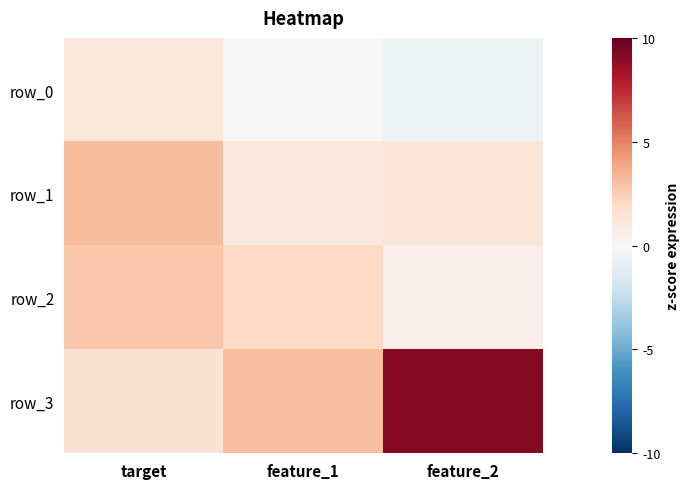

Reading right to left, what are all the values shown in this chart?

row_0: feature_2=-0.5	feature_1=0.0	target=1.0
row_1: feature_2=1.2	feature_1=1.0	target=3.1
row_2: feature_2=0.5	feature_1=2.0	target=2.7
row_3: feature_2=9.2	feature_1=3.0	target=1.4